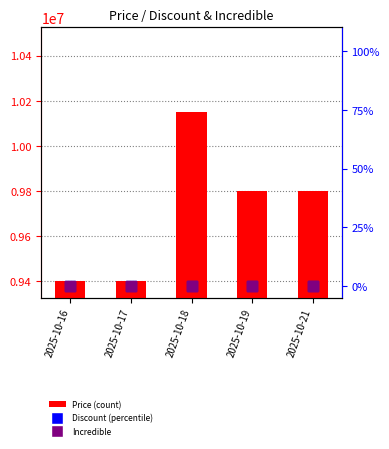

At how many categories does at least one series exceed 9592785?

3